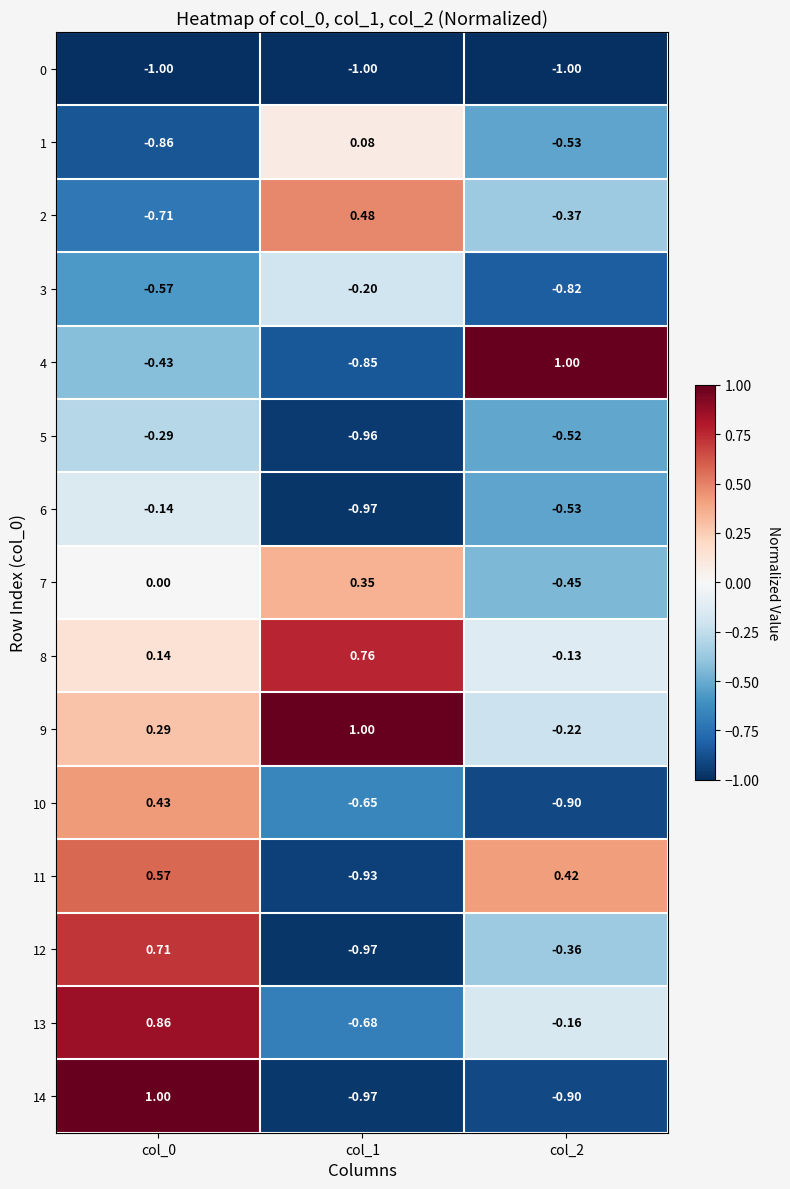

Is the value of 8 at col_2 greater than the value of 10 at col_2?

Yes